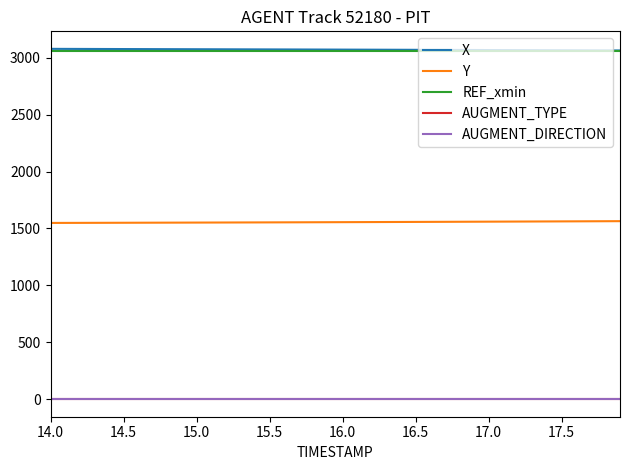

What is the average value of the Y series?

1555.7